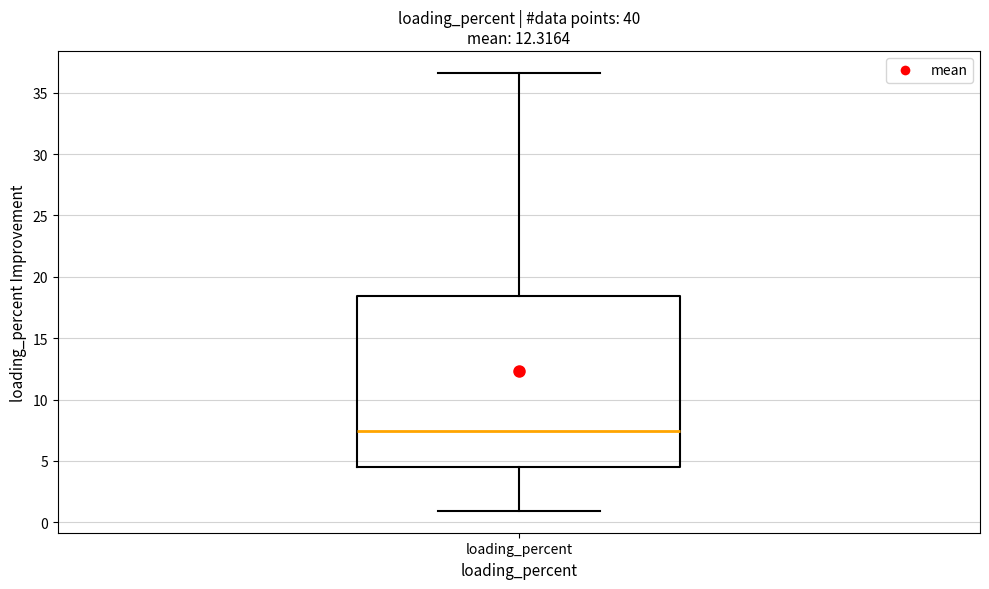

Transcribe this box plot: give where the median line is, the range the box spans, and where the two whiskers end, as read against the y-axis. The values are not printed on the chart, so give them approximately, as read against the axis.

median 7.5, box 4.5 to 18.5, whiskers 1.0 to 36.5